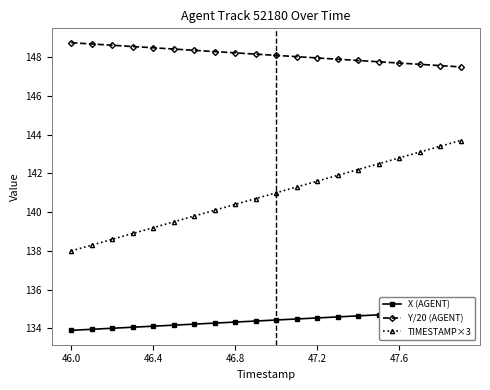

Is this an area chart (filled region under the line)?

No